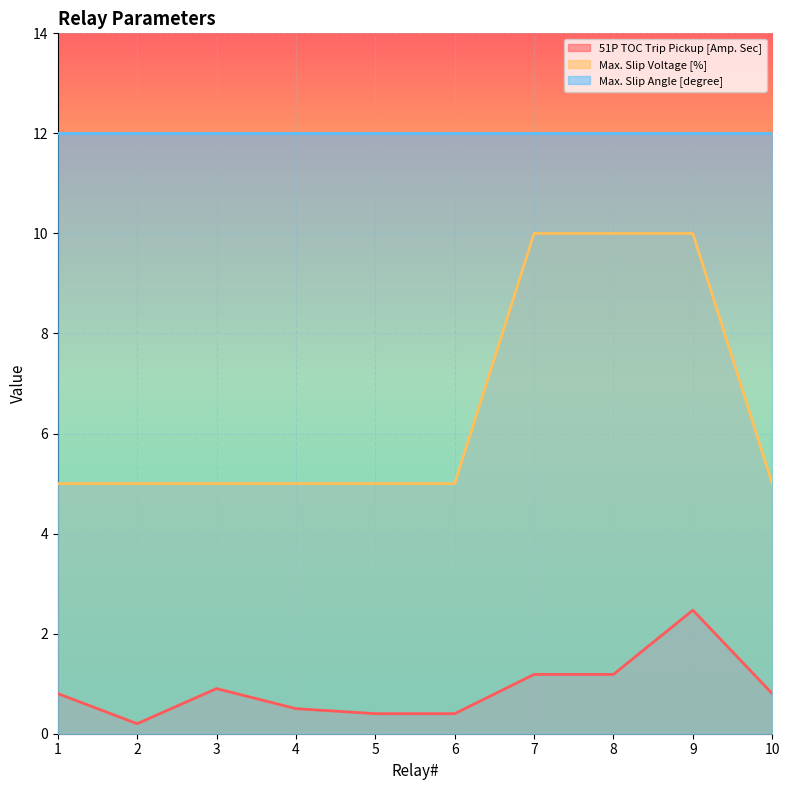

What is the difference between the maximum and second lowest values in the 51P TOC Trip Pickup [Amp. Sec] series?

2.1